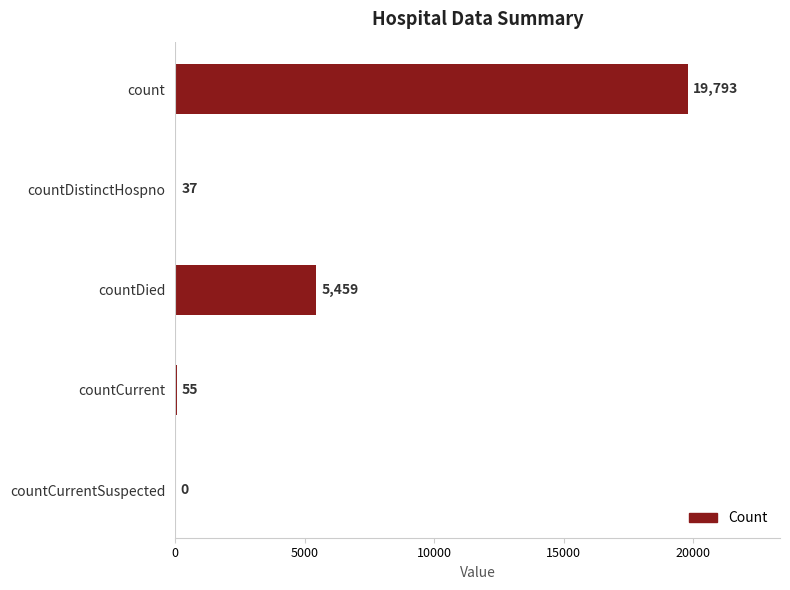

Which category has the highest value across all series?

count